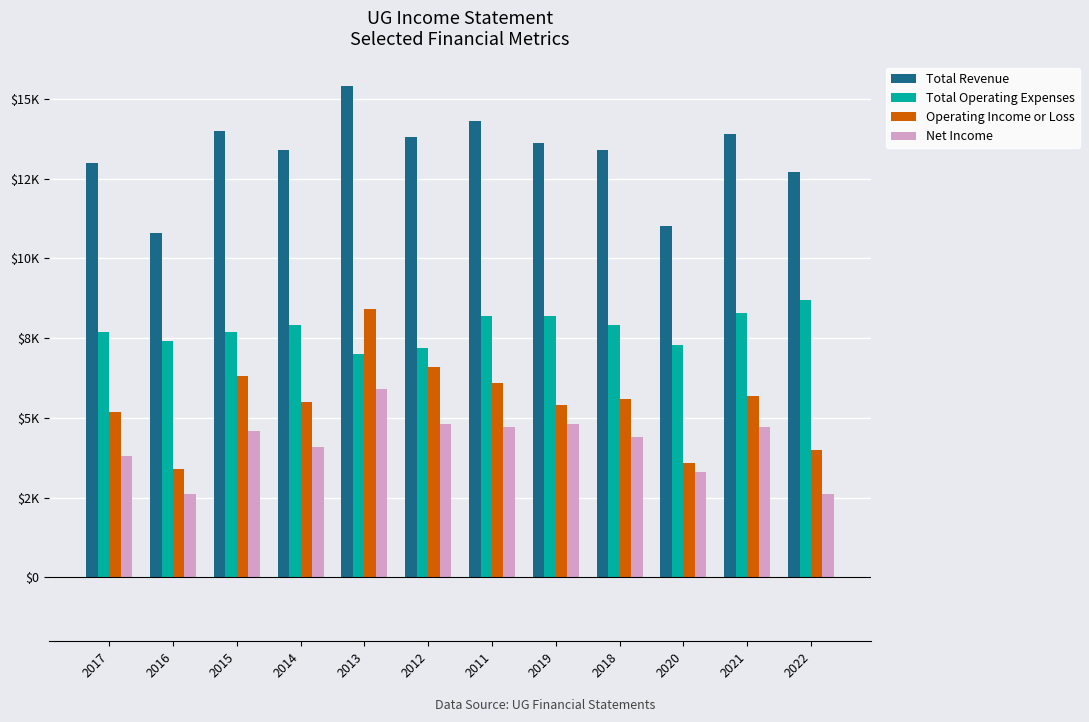

Rank the series by their maximum value, from highest to lowest.

Total Revenue, Total Operating Expenses, Operating Income or Loss, Net Income